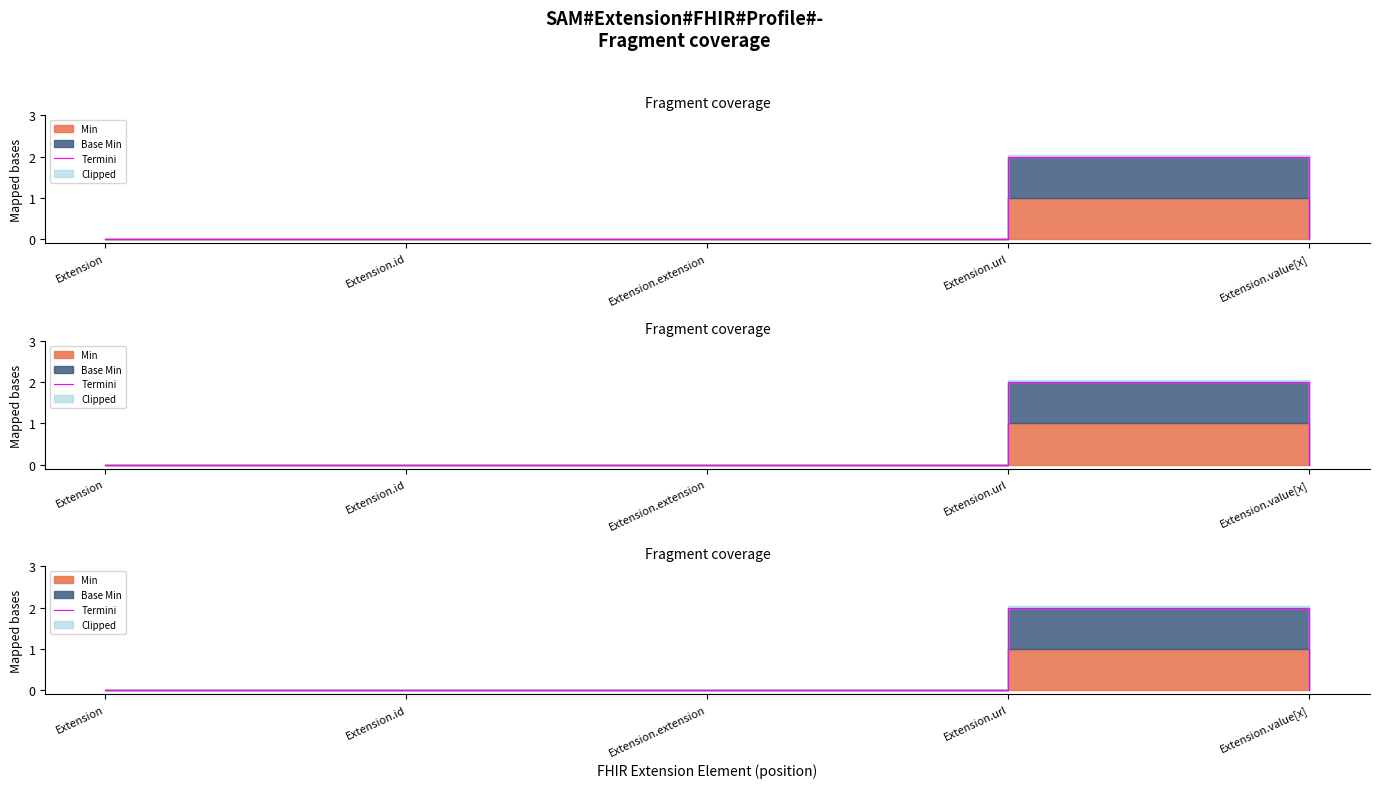

What is the maximum value shown in the chart?

2